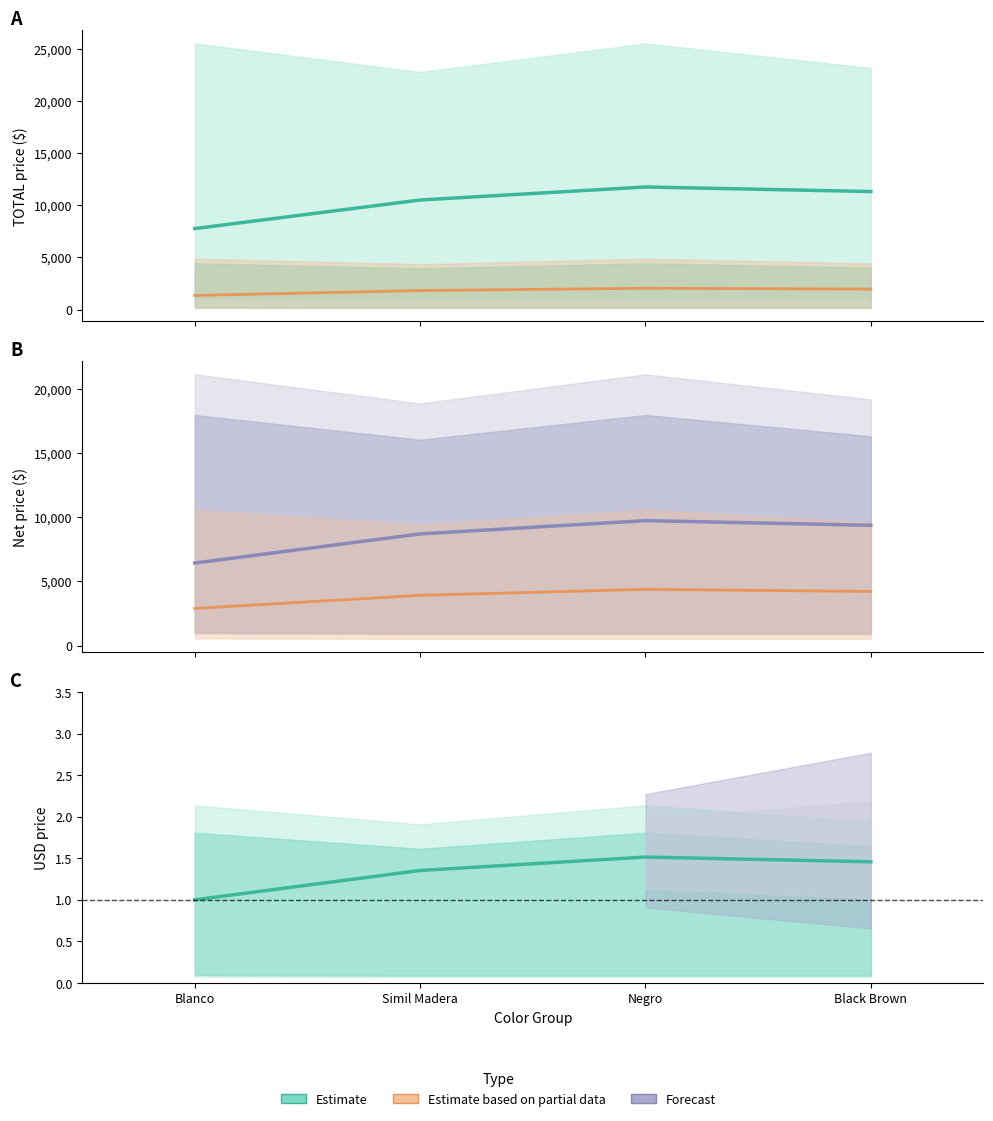

Which series has the largest total across all categories?

Forecast